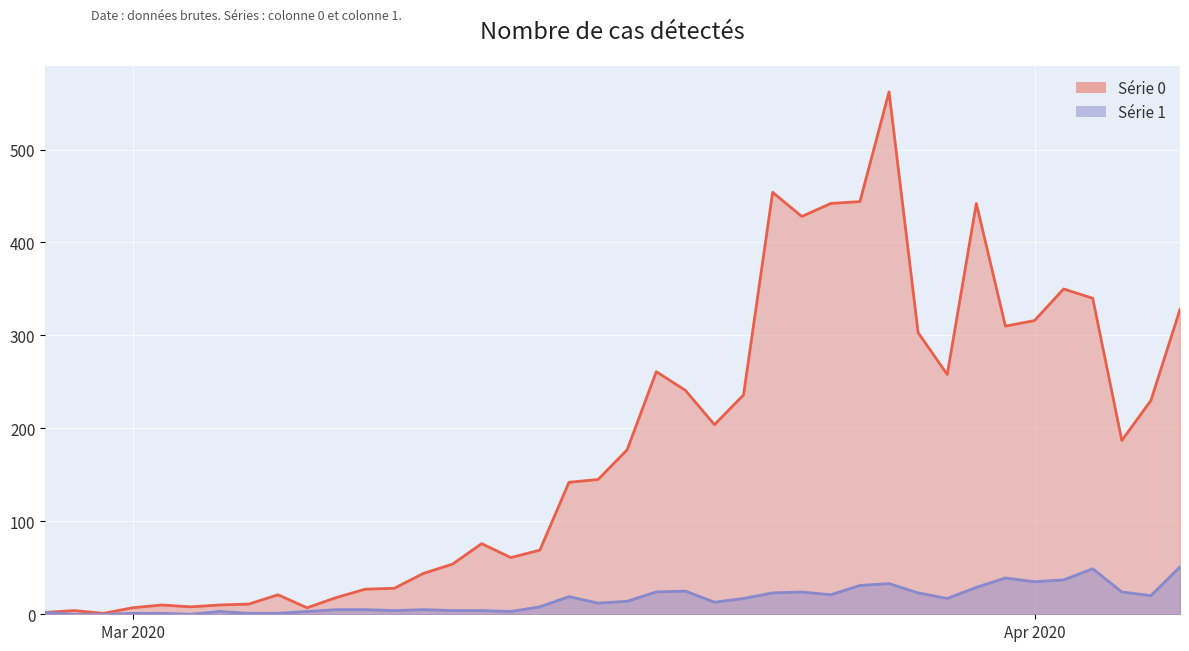

List the series in order of their overall mean, highest first.

Série 0 (line), Série 1 (line)